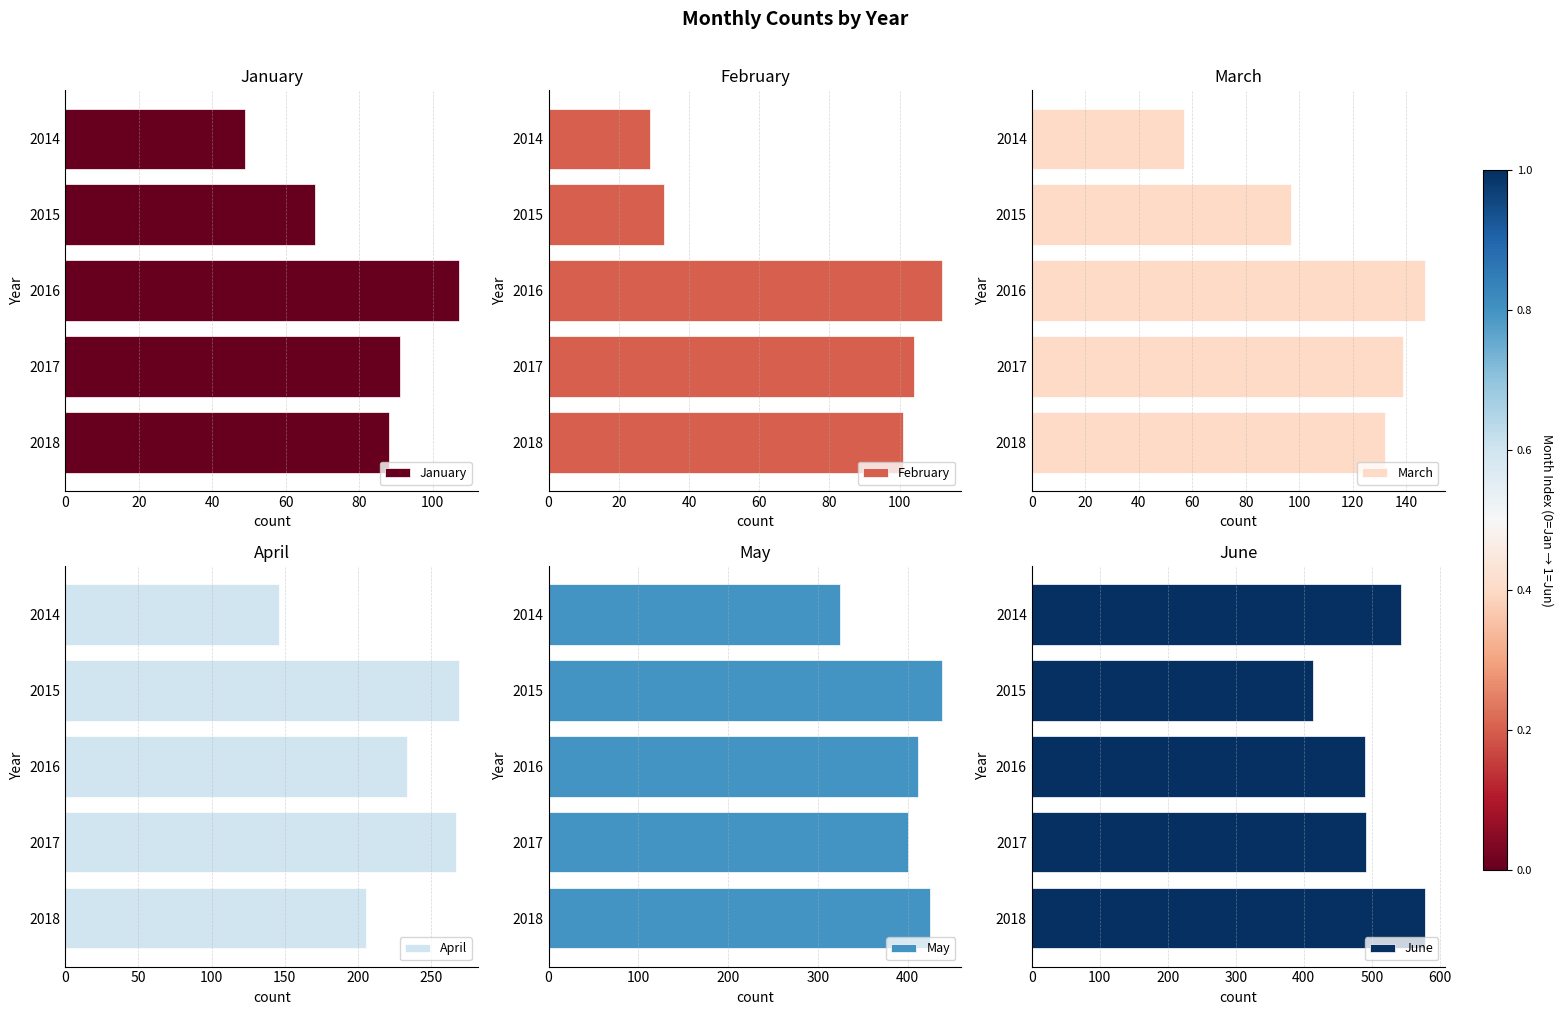

What are all the series names shown in the legend?

January, February, March, April, May, June